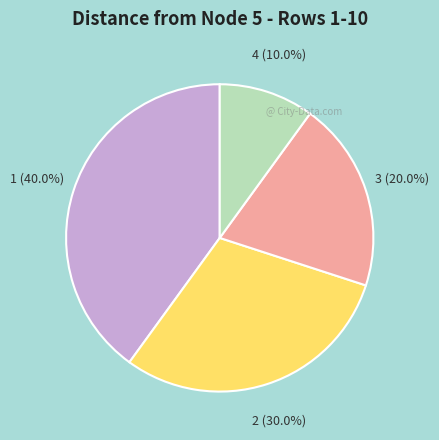

What is the ratio of the value at 4 to the value at 2?

0.3